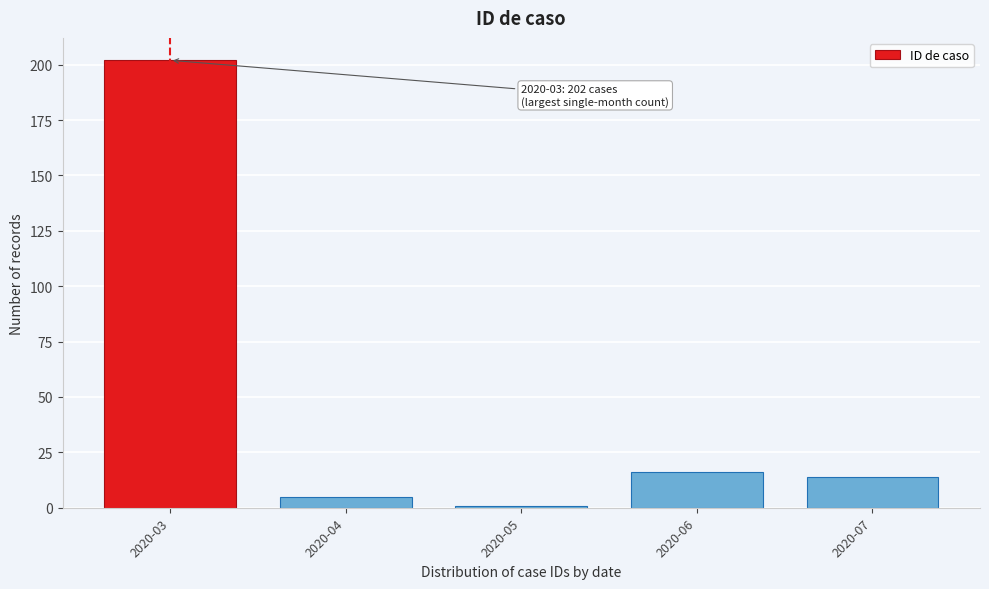

Reading left to right, extract all data points from this chart.

202	5	1	16	14